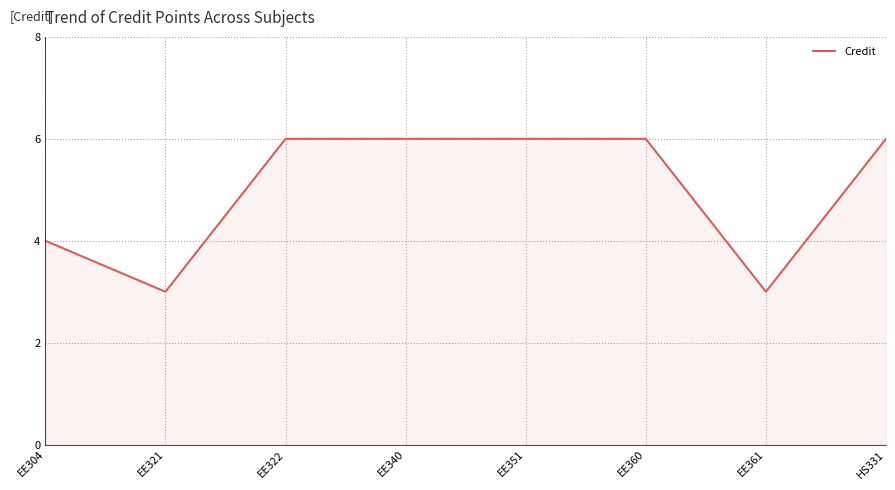

What is the greatest value displayed?

6